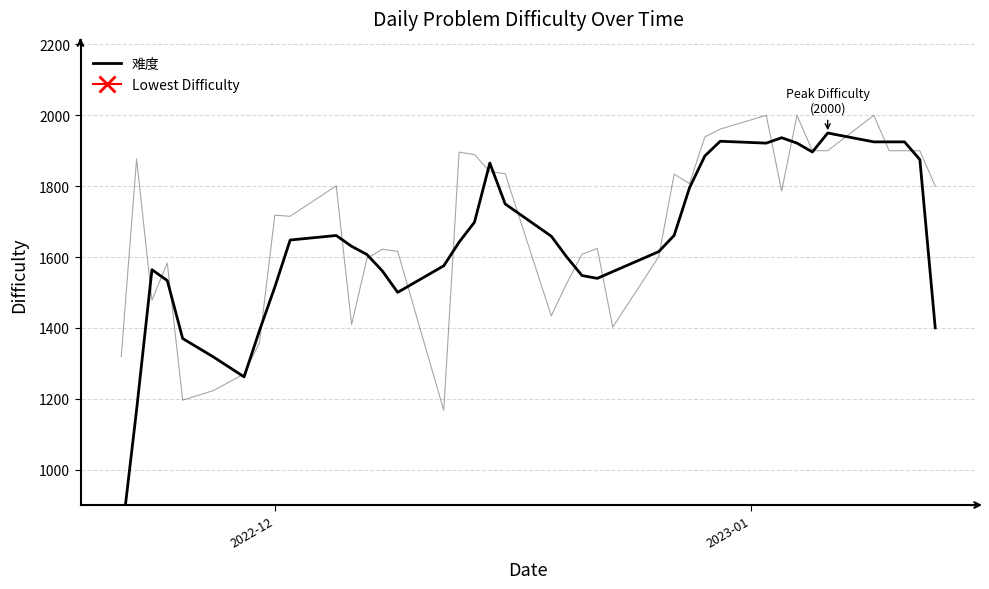

True or false: there are more than 0 points higher than both neighbors.

True